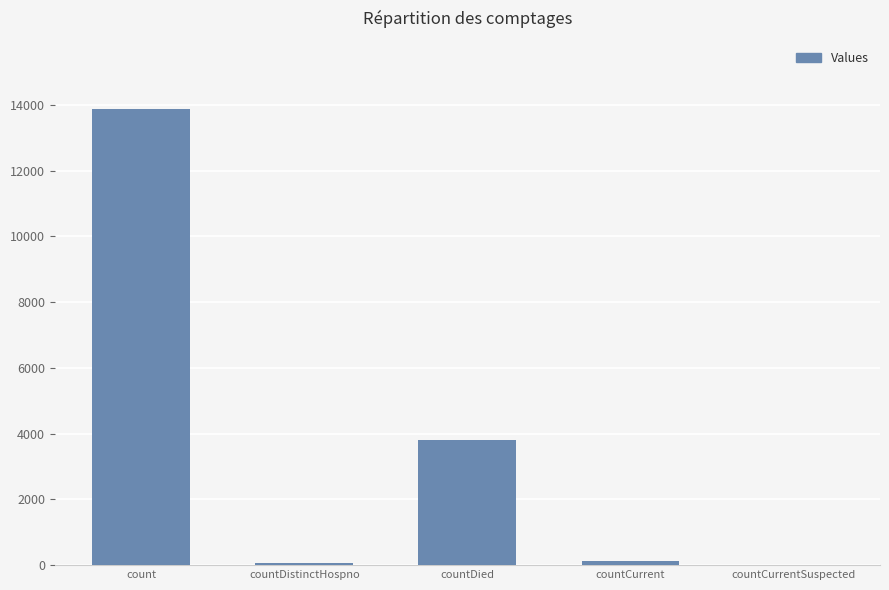

True or false: the data shows 3795 at countDied.

True